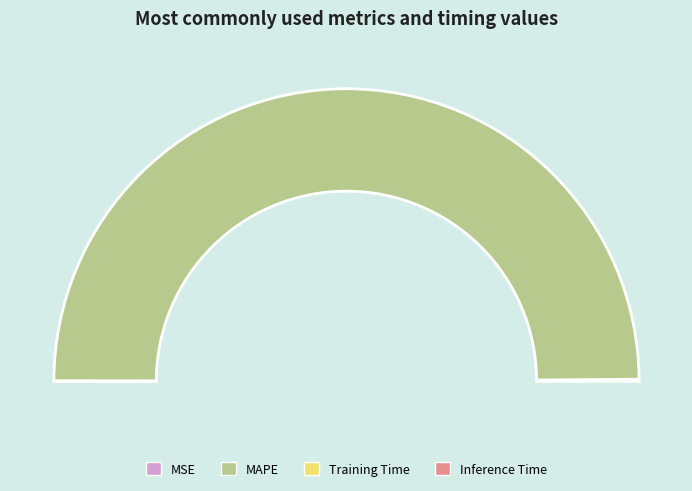

Rank the categories by value from highest to lowest.

MAPE, MSE, Training Time, Inference Time